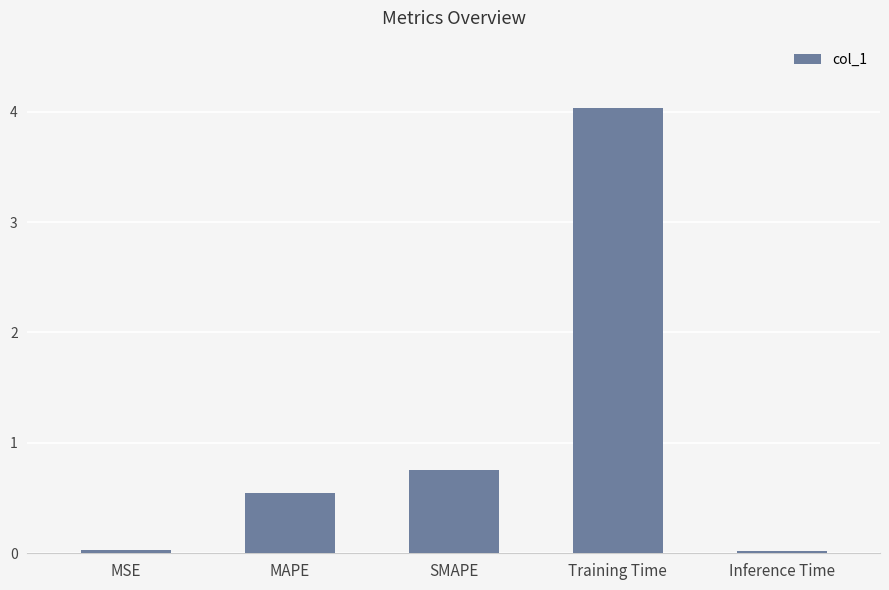

Between Training Time and Inference Time, which is larger?

Training Time